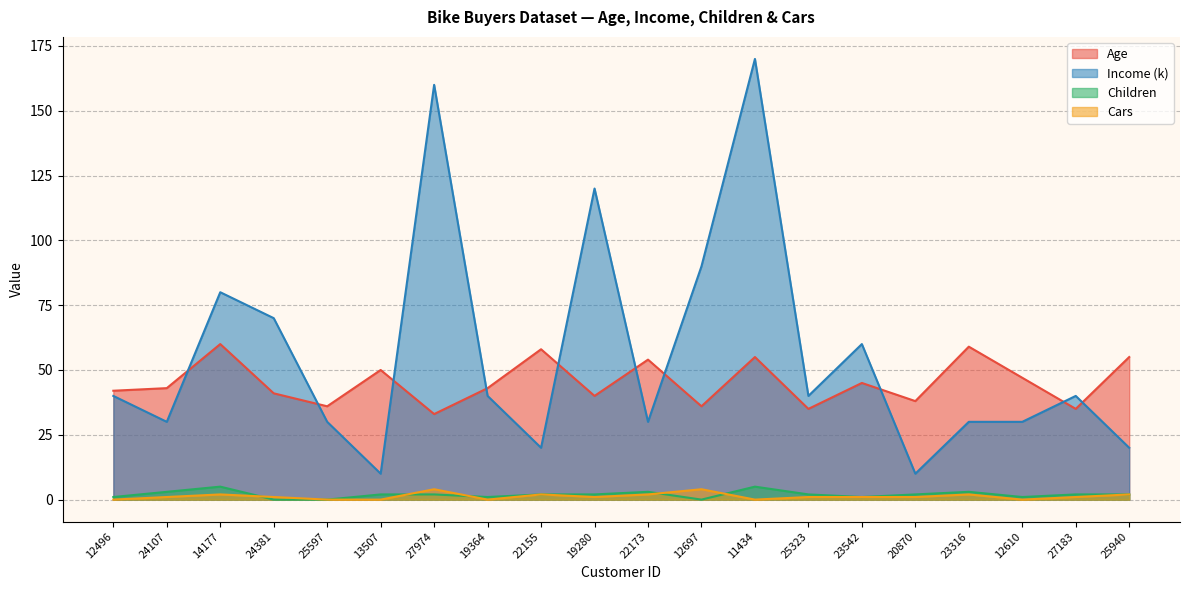

At which category does the chart reach its minimum across all series?

24381